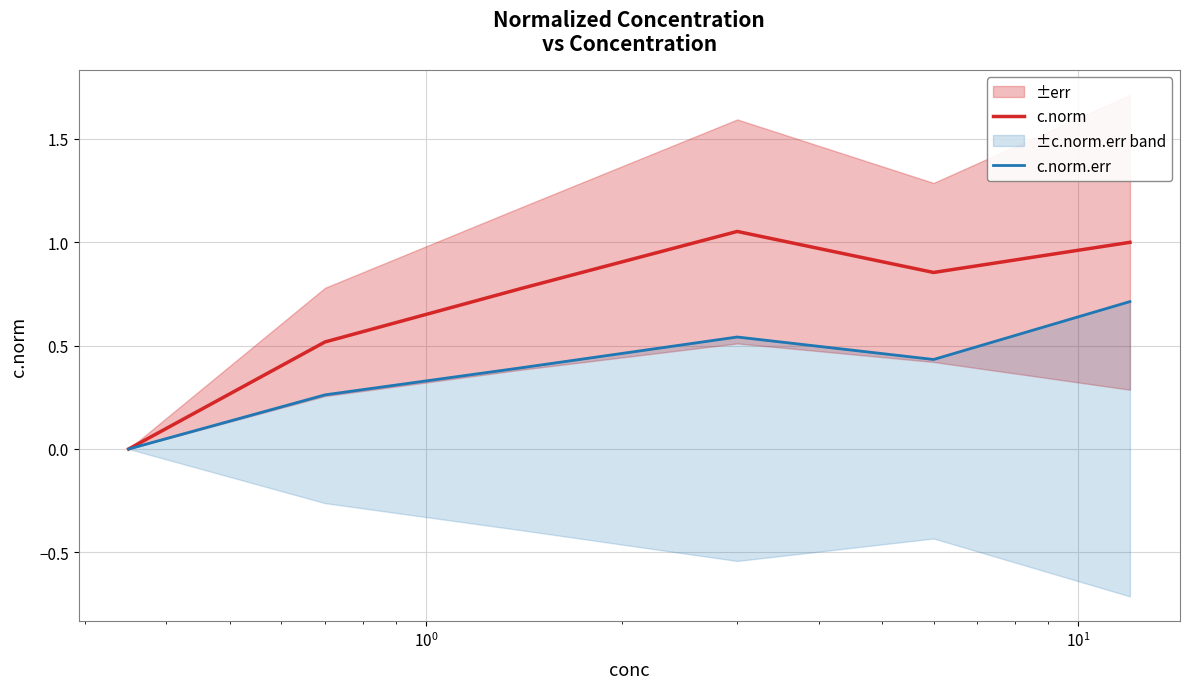

What is the difference between the maximum and minimum values in the c.norm.err series?

0.7